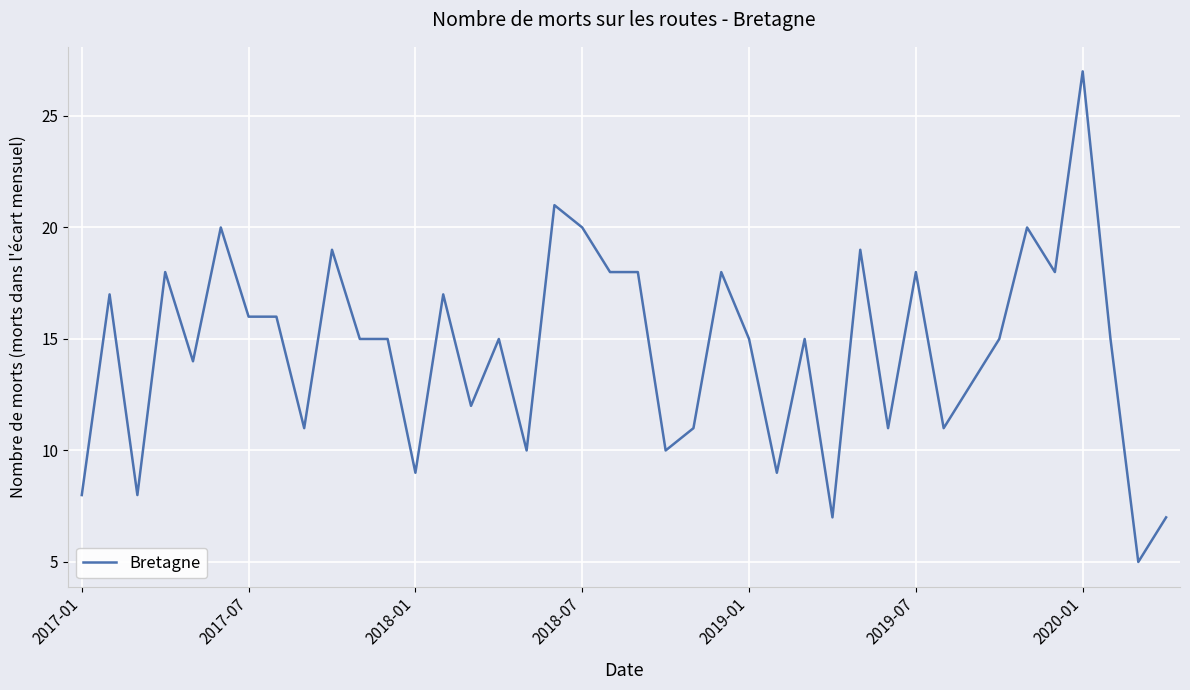

What is the smallest value displayed?

5